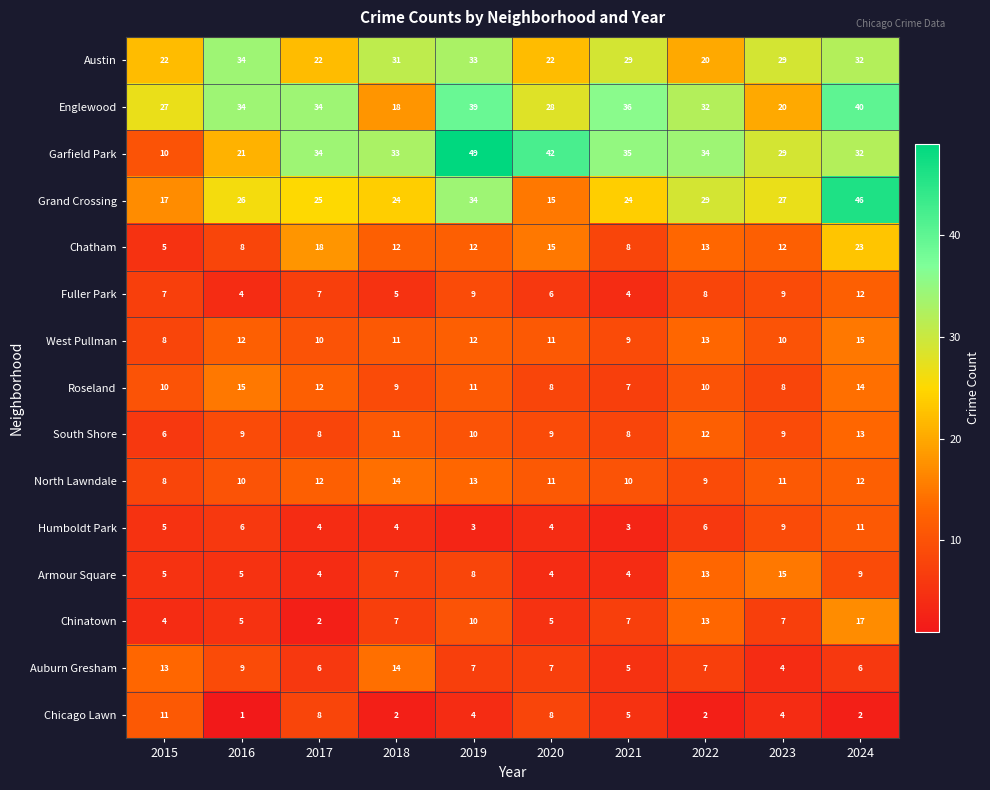

At how many categories does at least one series exceed 37?

3